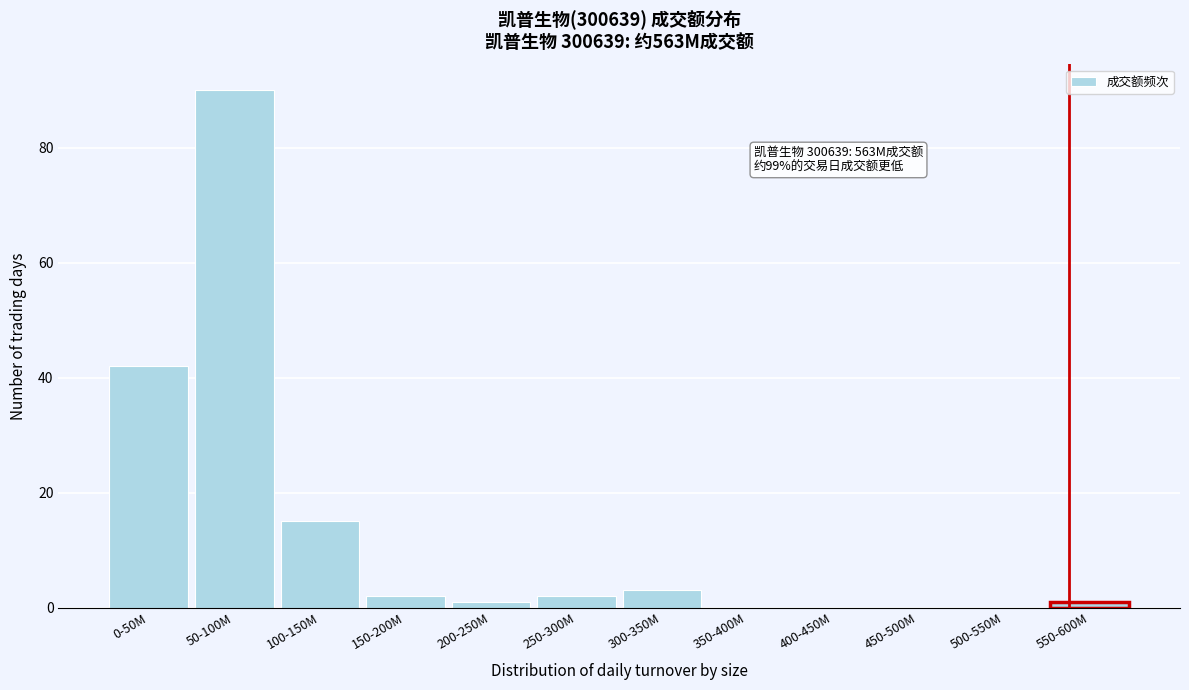

Reading left to right, list all the values displayed in this chart.

0-50M=42	50-100M=90	100-150M=15	150-200M=2	200-250M=1	250-300M=2	300-350M=3	350-400M=0	400-450M=0	450-500M=0	500-550M=0	550-600M=1